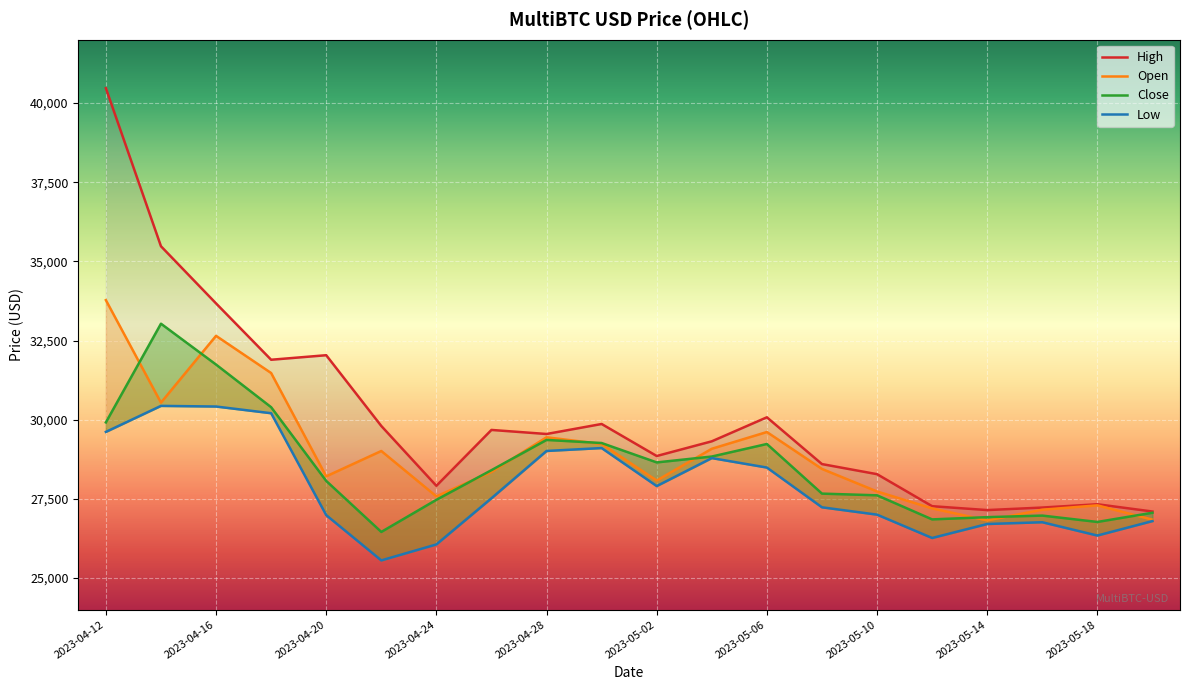

Is this an area chart (filled region under the line)?

No